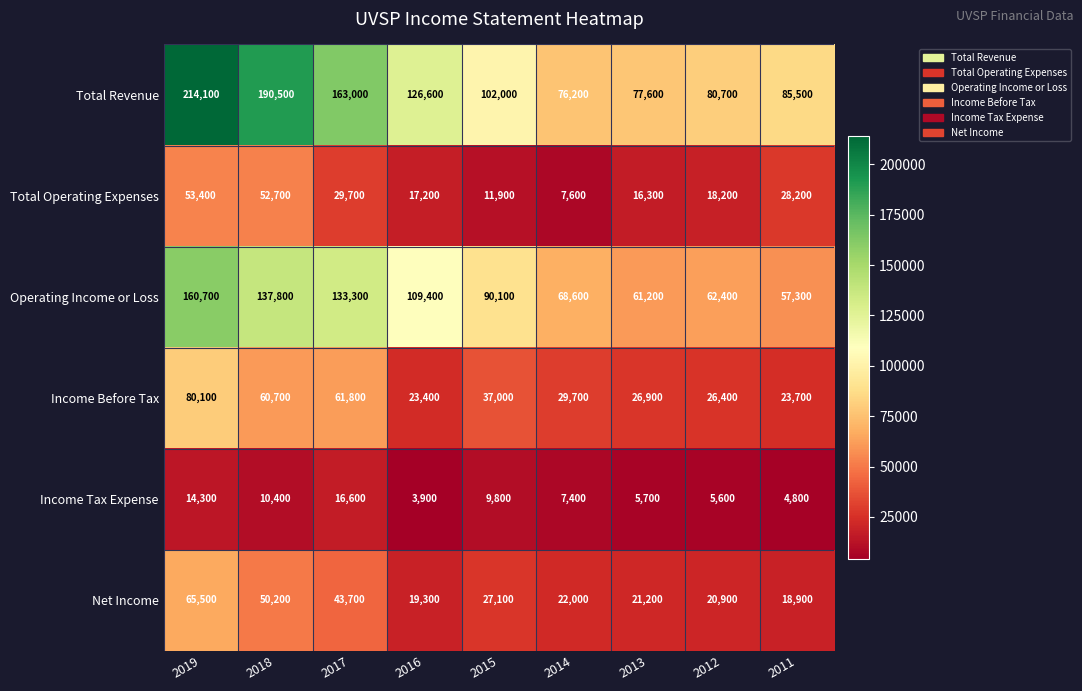

Which series has the widest spread of values?

Total Revenue